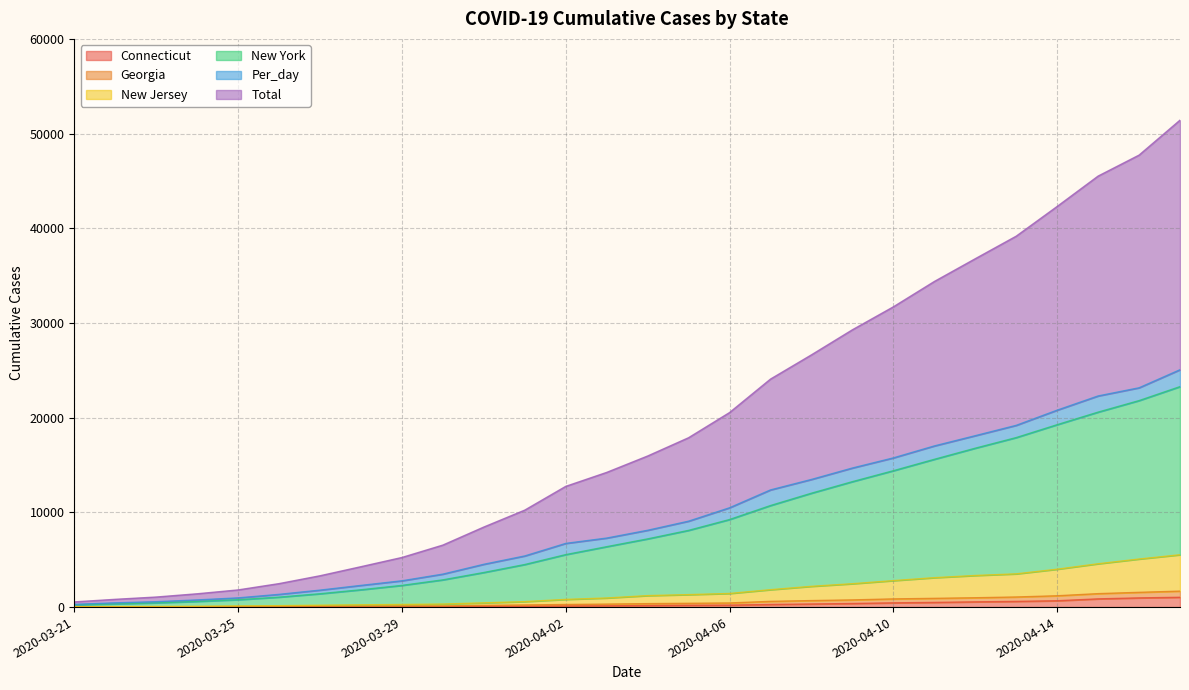

Is the value of New Jersey at 2020-03-26 greater than the value of Connecticut at 2020-04-13?

No